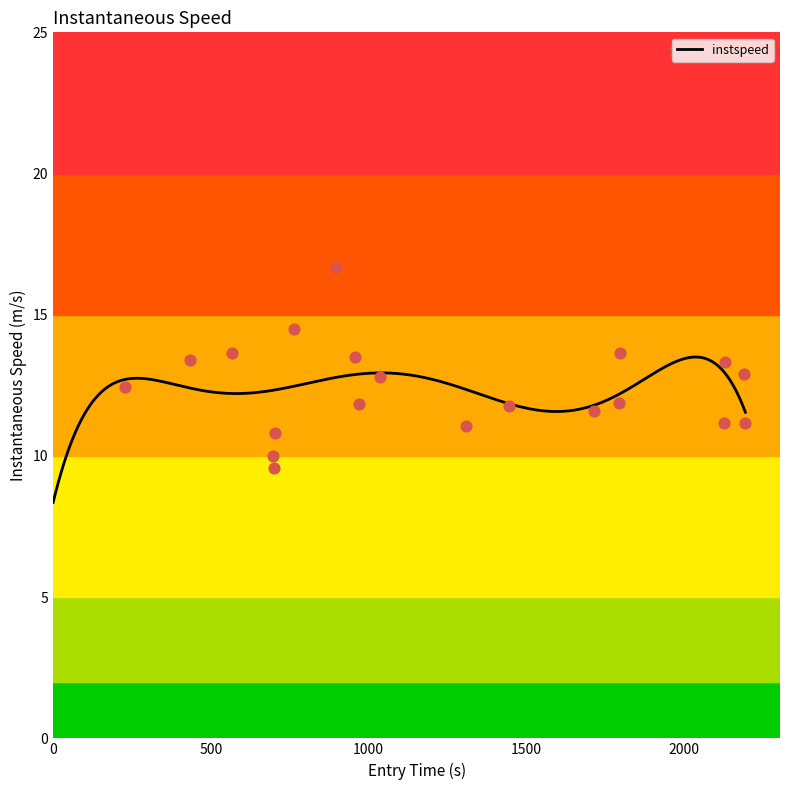

What is the highest value of the instspeed series?

13.5